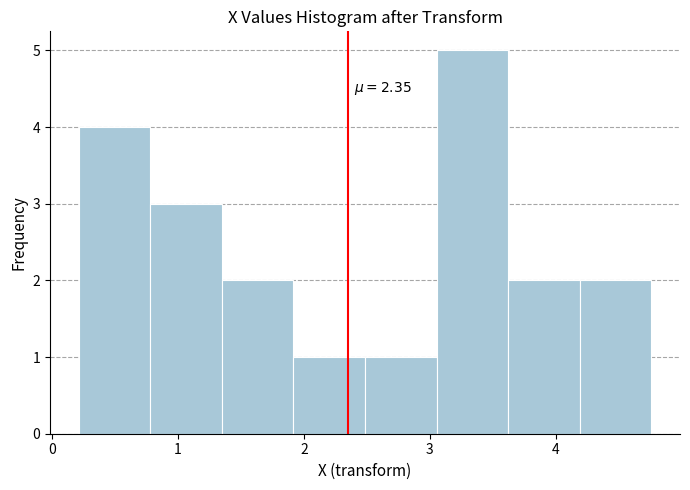

Which range on the x-axis has the tallest bar?

3.1 to 3.6